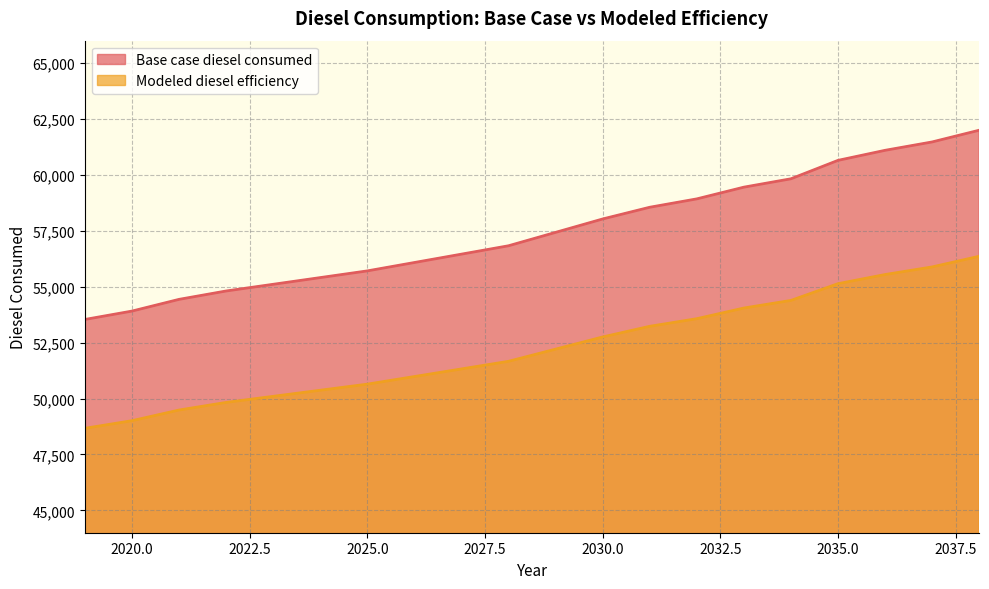

What is the difference between the maximum and second lowest values in the Base case diesel consumed series?

8086.4